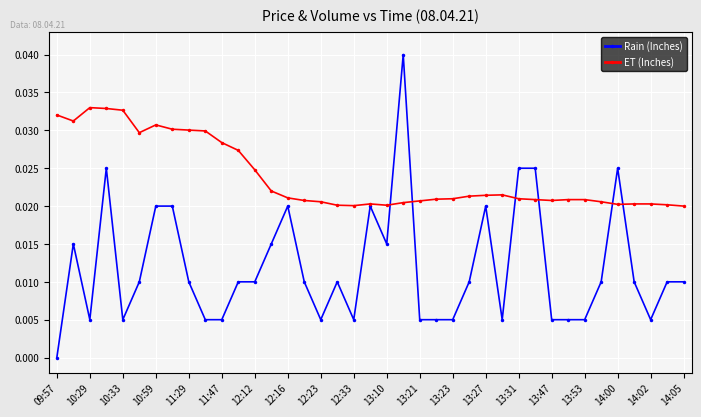

Which series has the widest spread of values?

Rain (Inches)